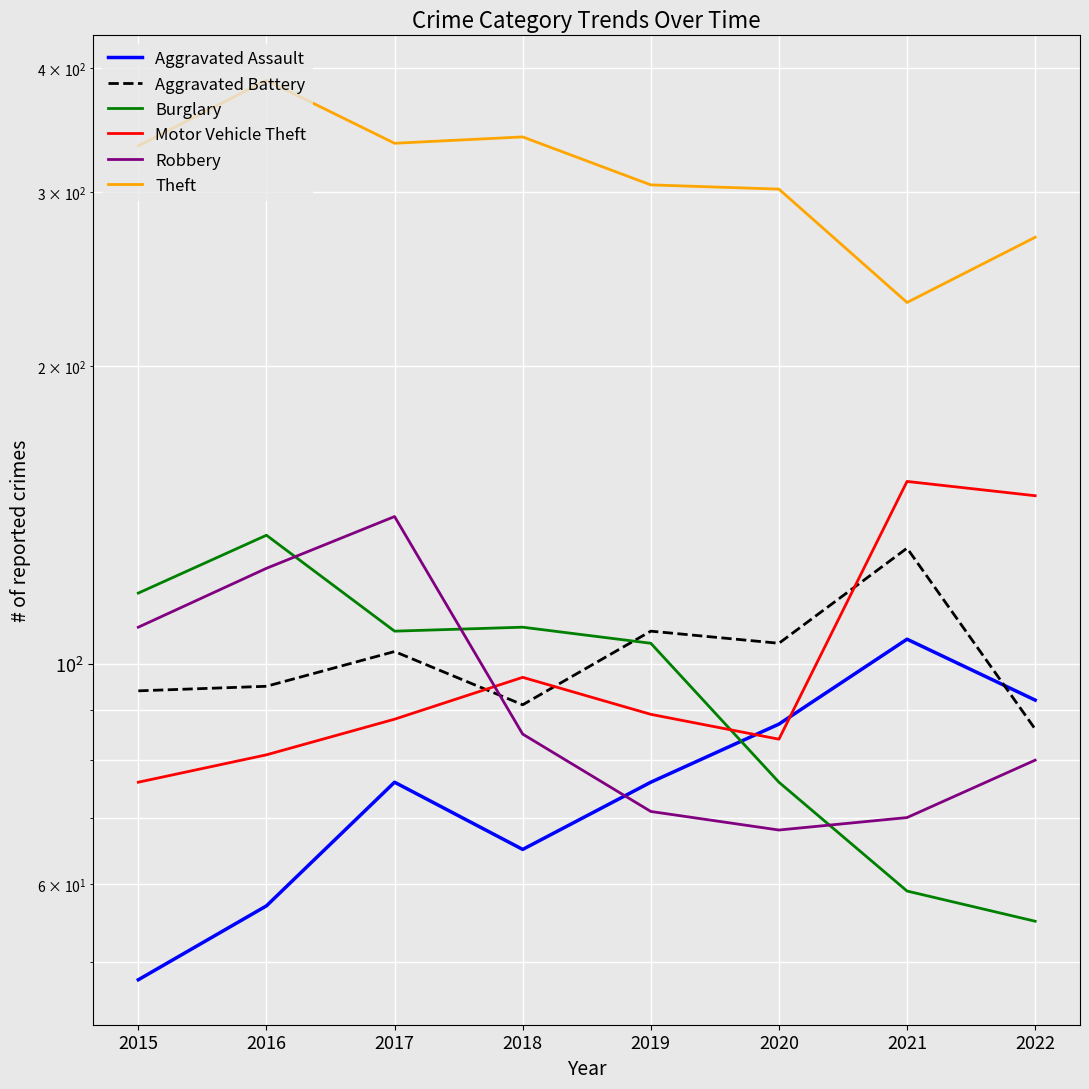

At which category is the sum across all series the highest?

2016